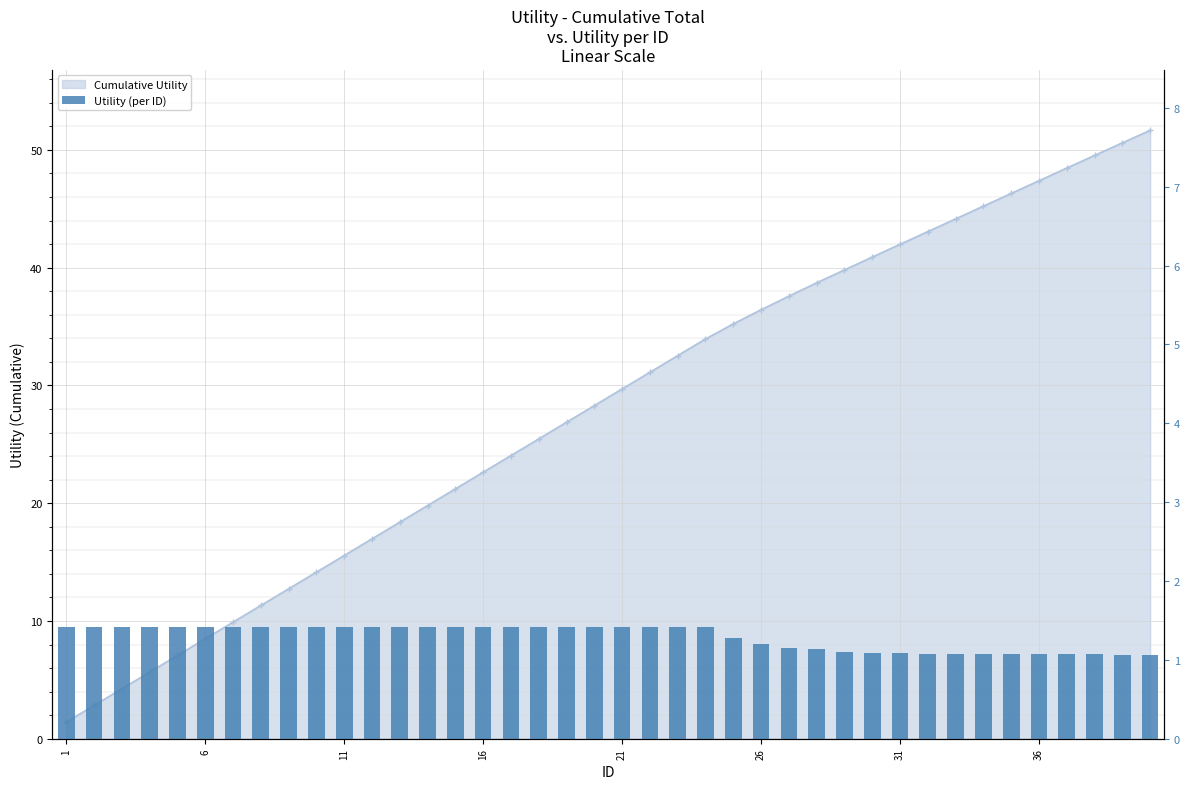

What is the minimum value shown in the chart?

1.1